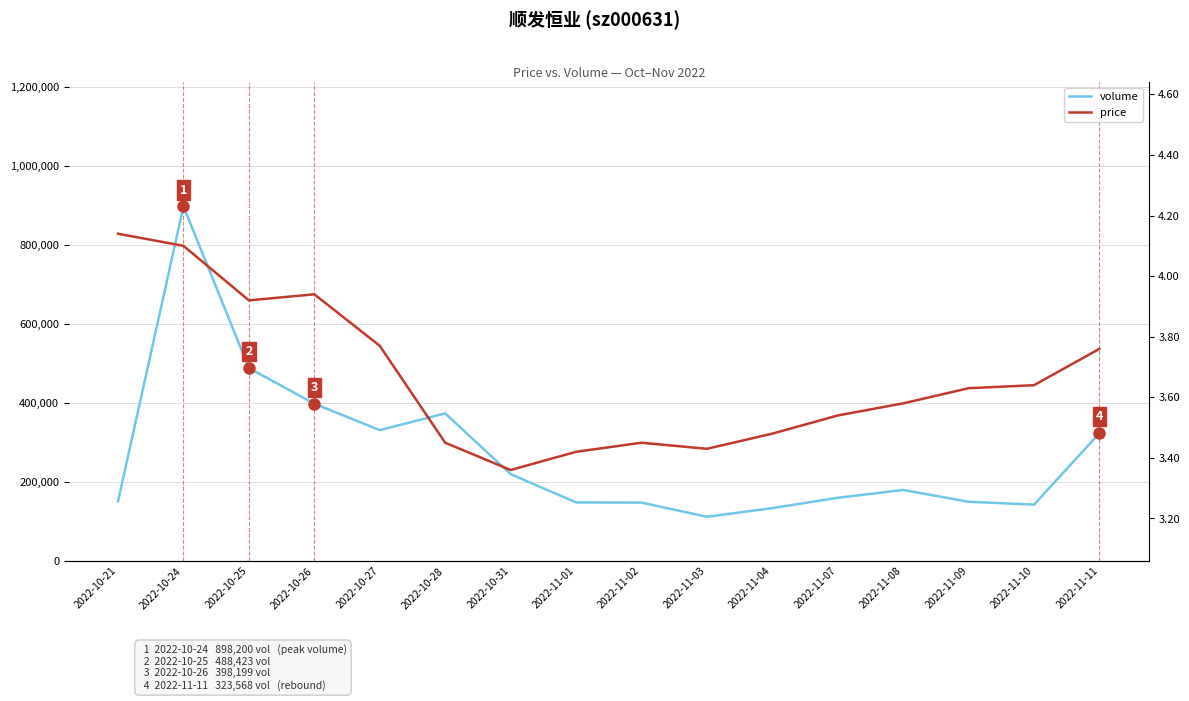

True or false: volume and price intersect in this chart.

False